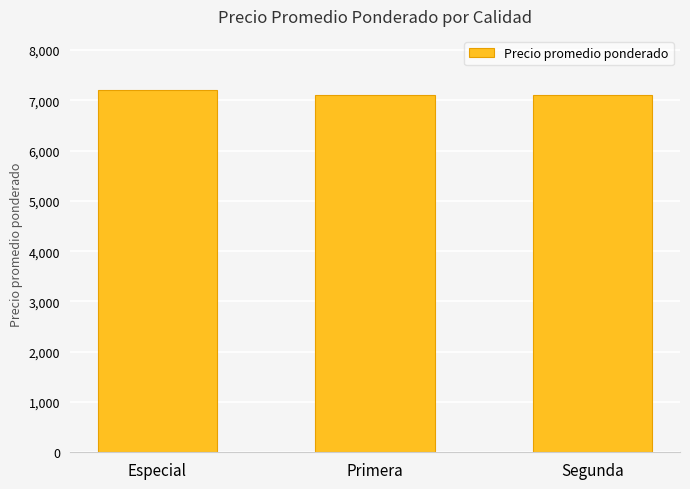

Which label corresponds to the largest value in the chart?

Especial